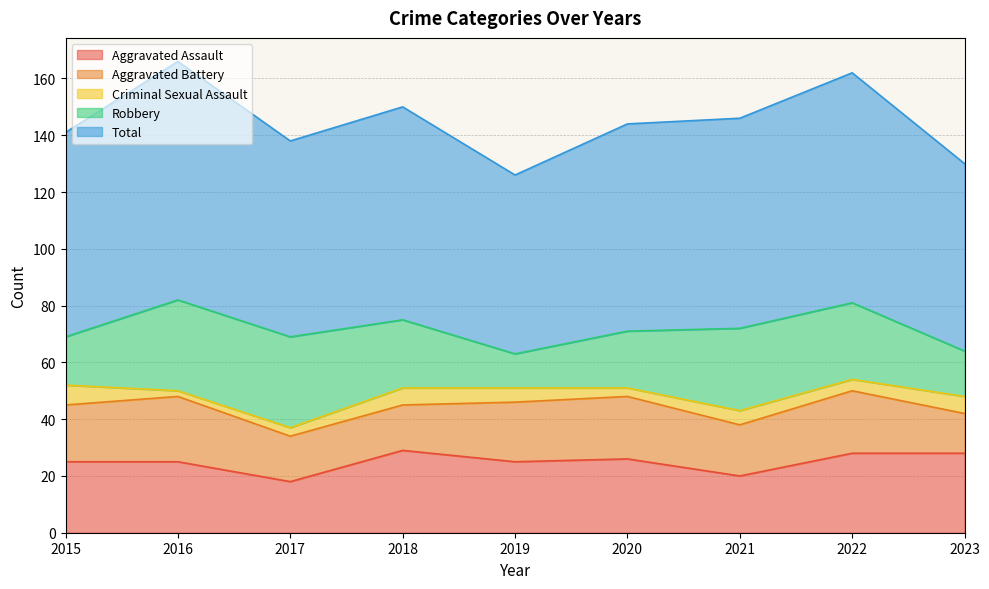

Which category has the highest value across all series?

2016